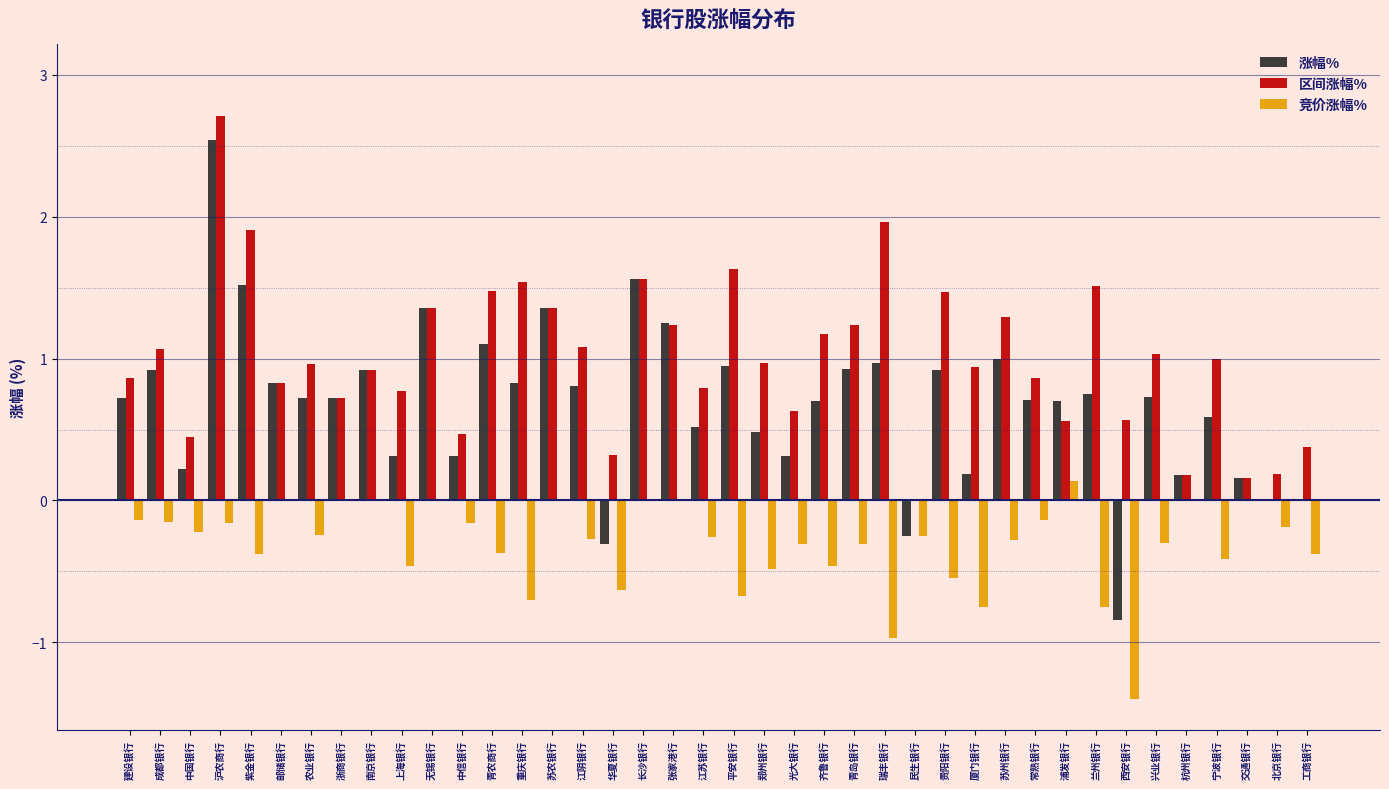

Which series changed the most between 建设银行 and 长沙银行?

涨幅%